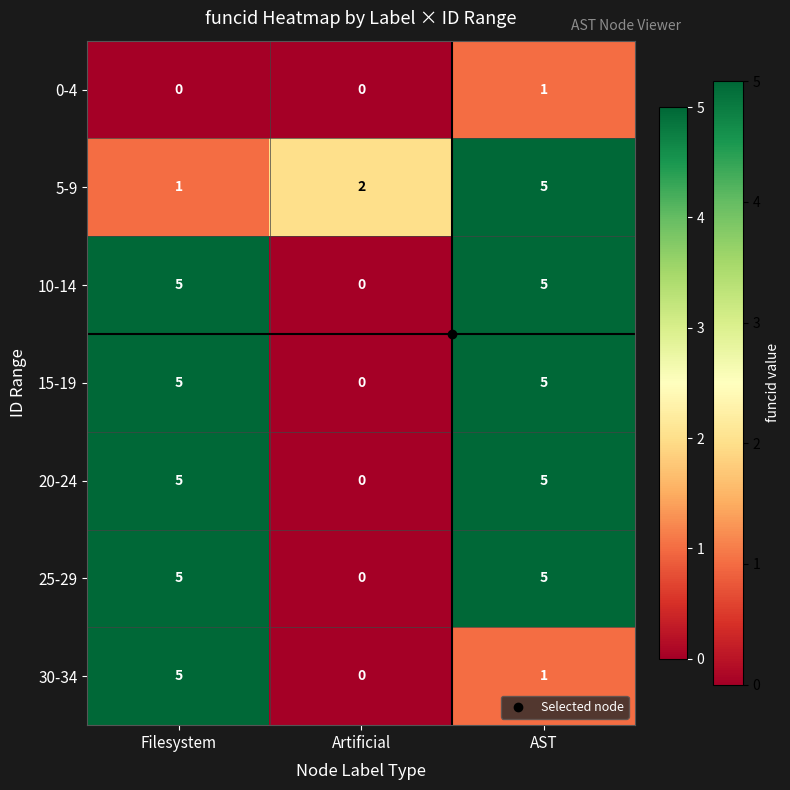

True or false: 0-4 has a value of 0 at Filesystem.

True